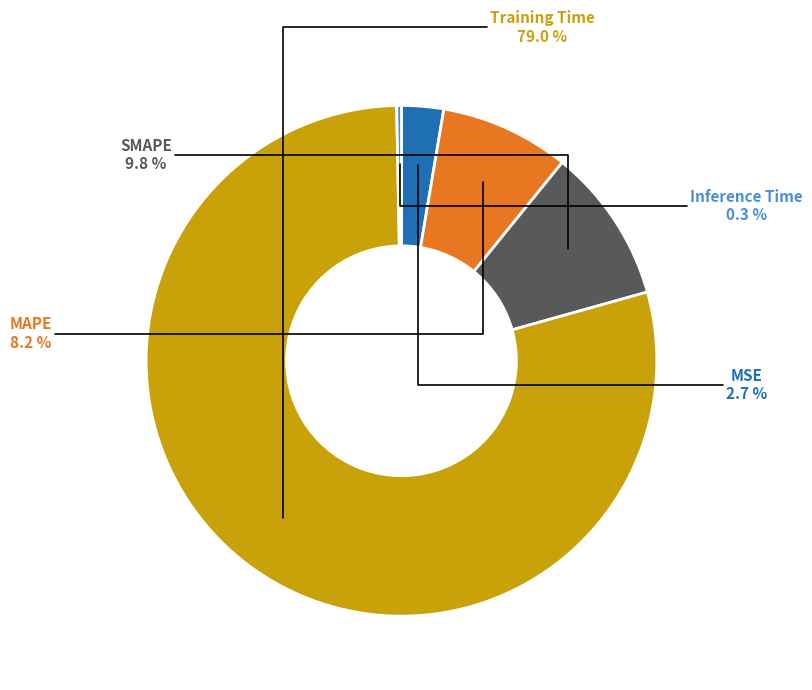

How many slices are in this pie chart?

5